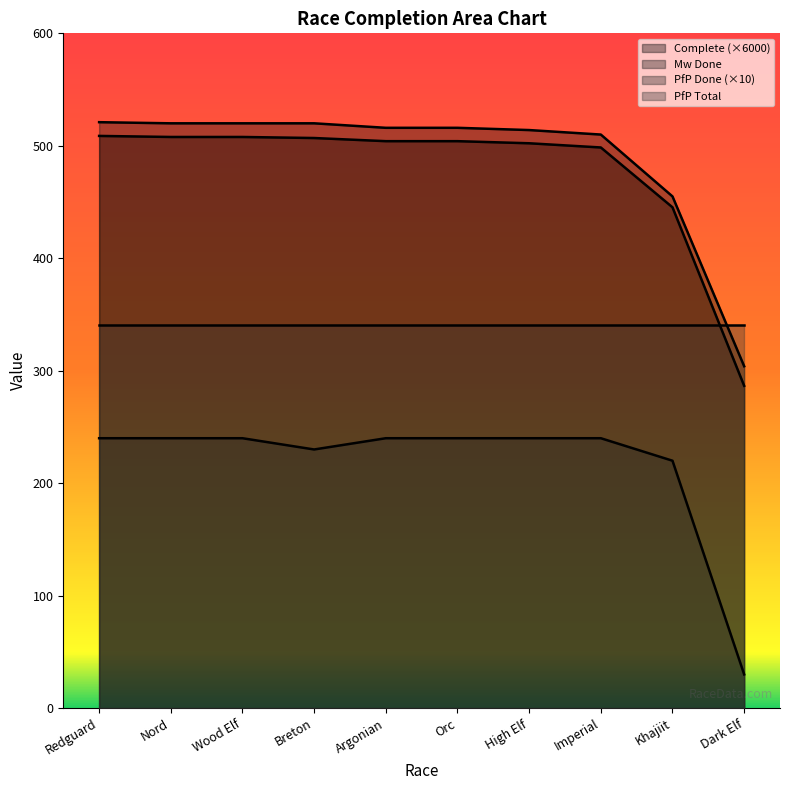

How many values in the Complete series exceed 504?

6